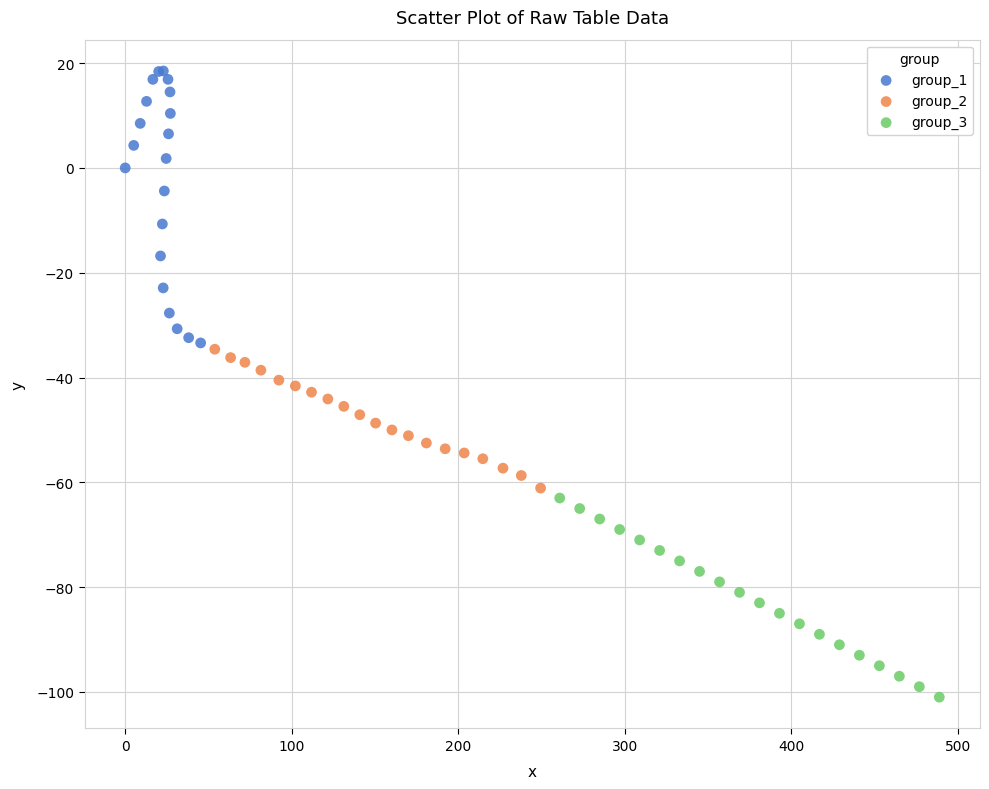

Which series reaches the minimum Y coordinate?

group_3